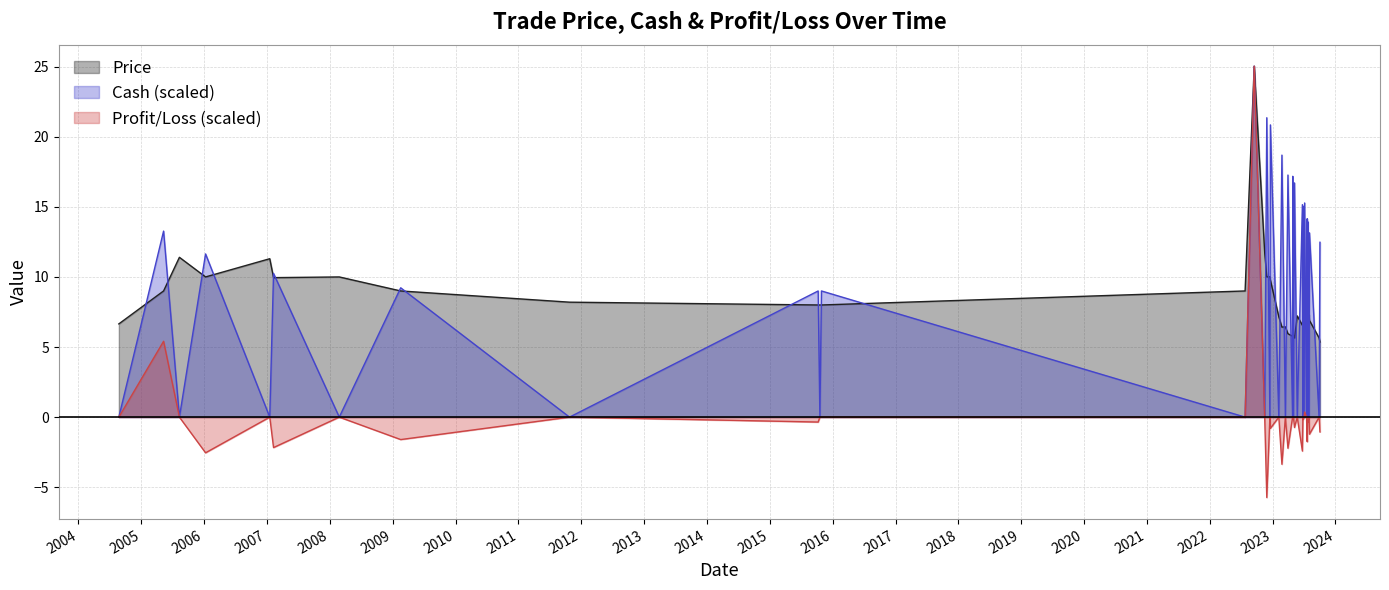

What position from the right is 2022-11-28?

25